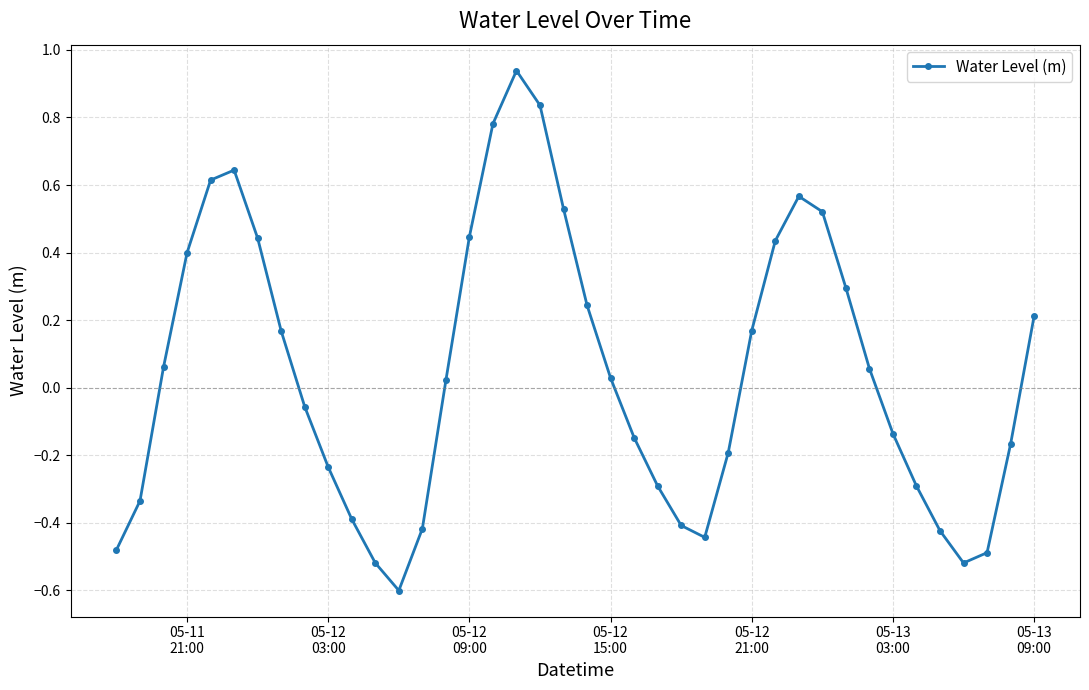

What is the difference between the maximum and minimum values?

1.5